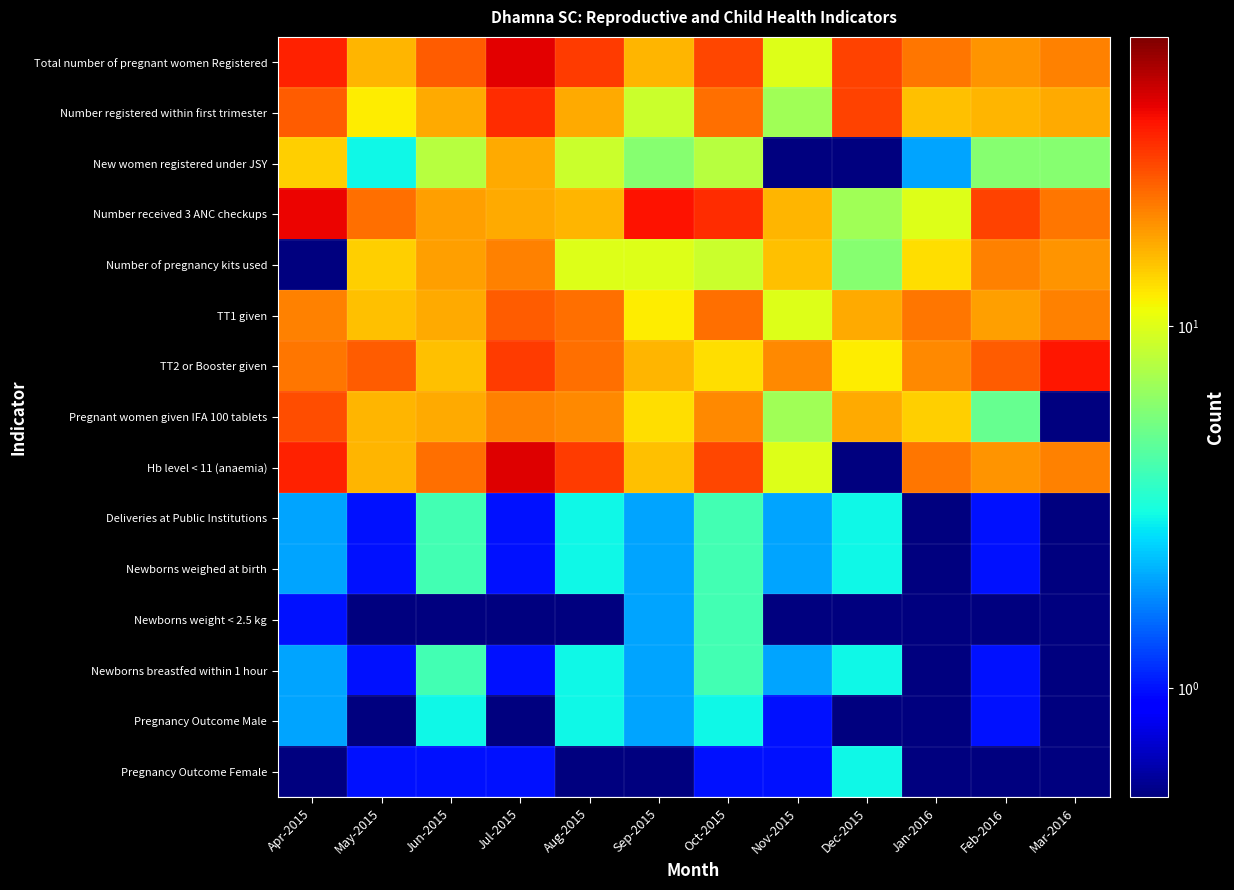

What is the total value across all series at Nov-2015?

103.2